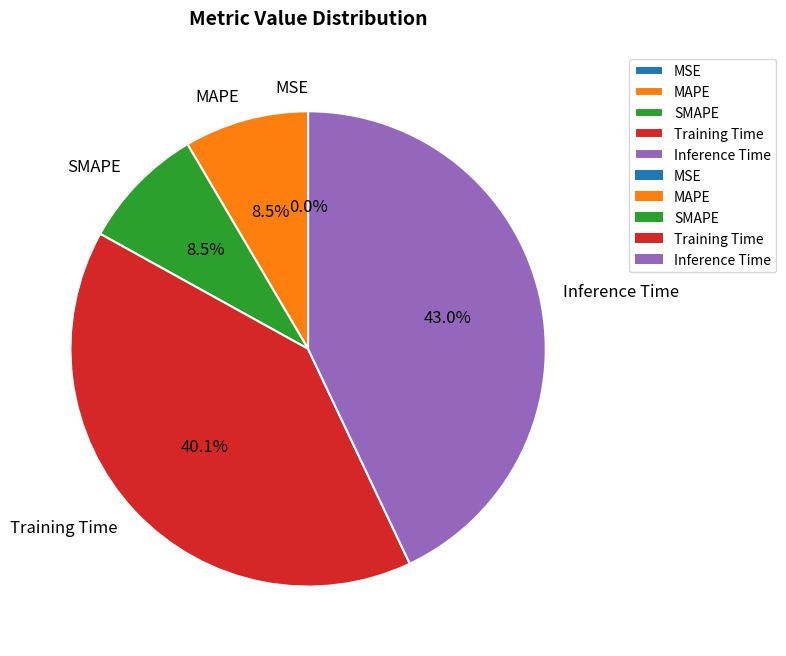

What portion of the pie excludes MAPE?

91.5%